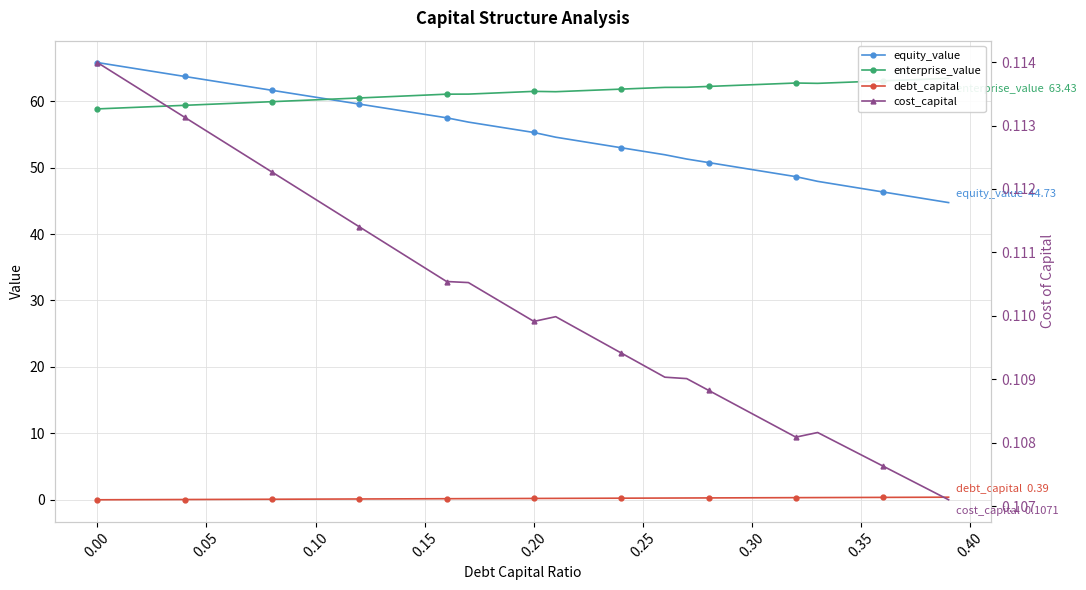

What is the difference between the maximum and minimum values in the equity_value series?

21.1